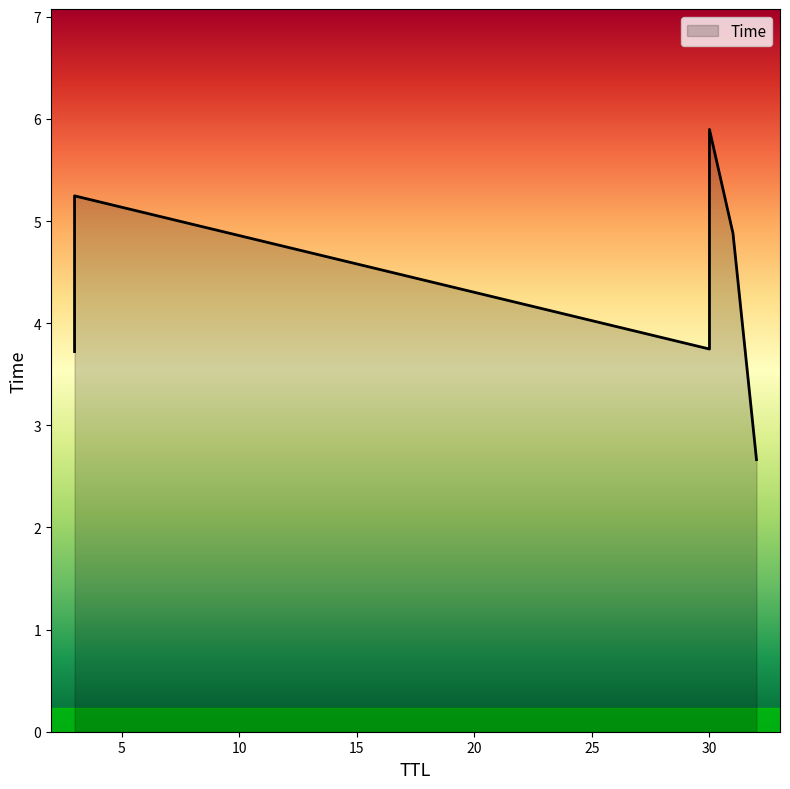

True or false: there are more than 2 points higher than both neighbors.

False